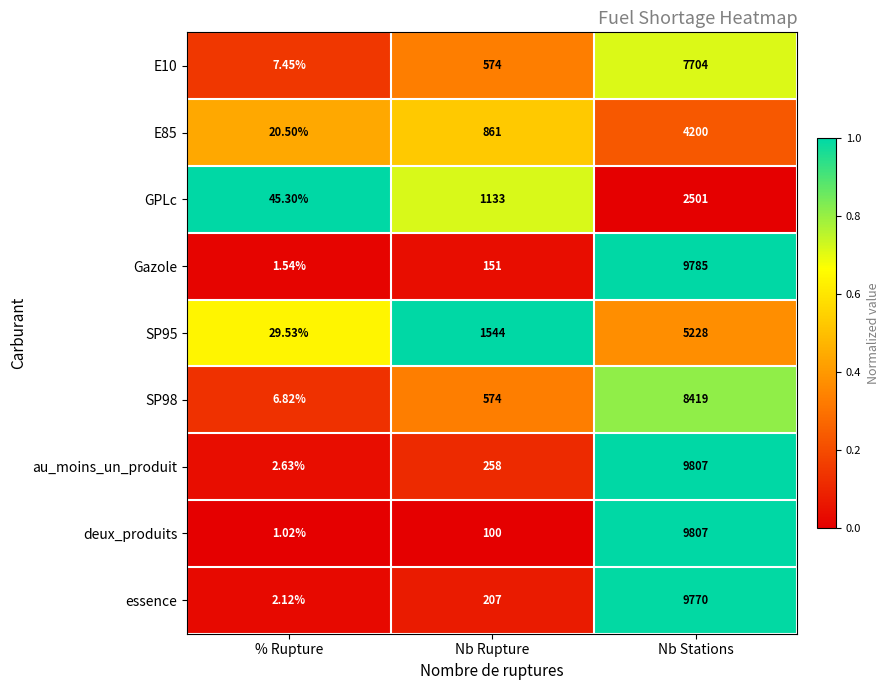

At which label is Gazole closest to 4893?

Nb Rupture